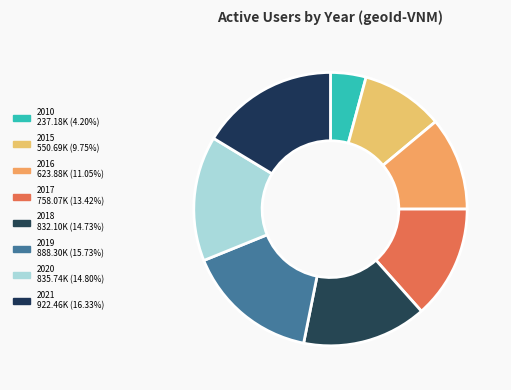

Is it true that 2017 is 13% of the pie?

True